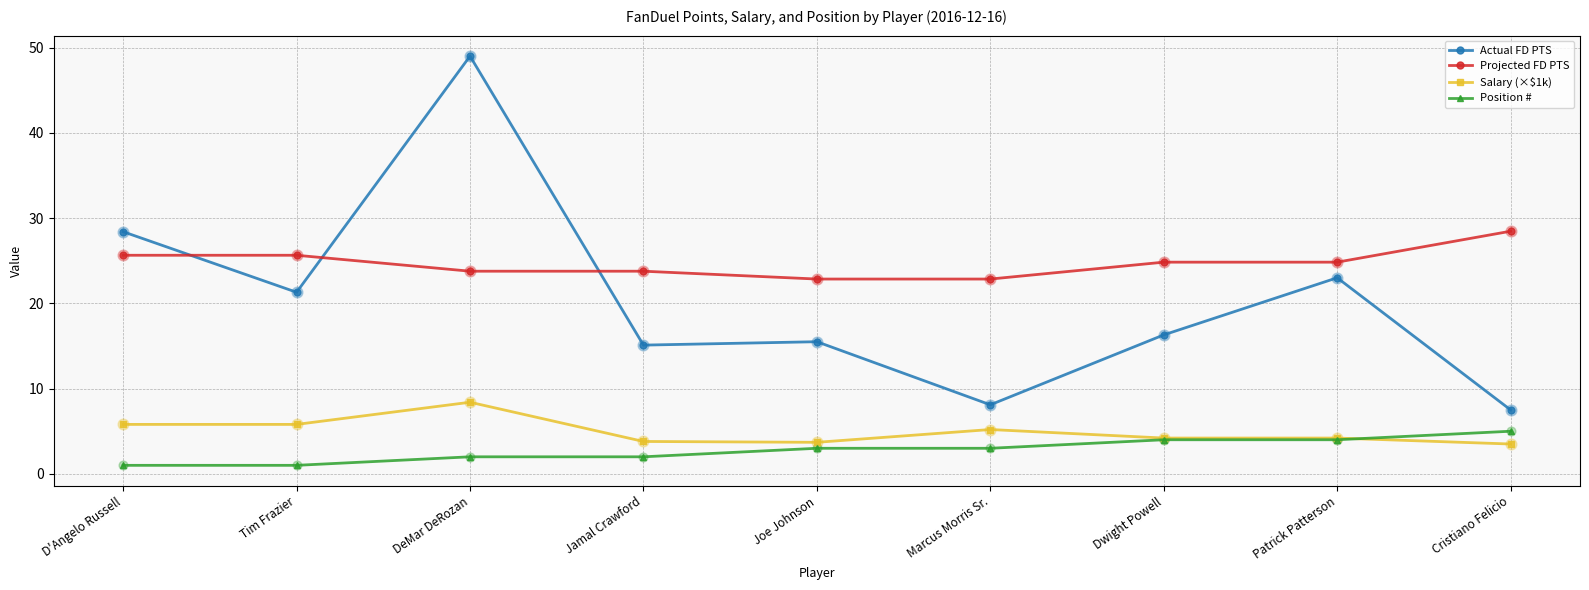

Which series has the widest spread of values?

Actual FD PTS